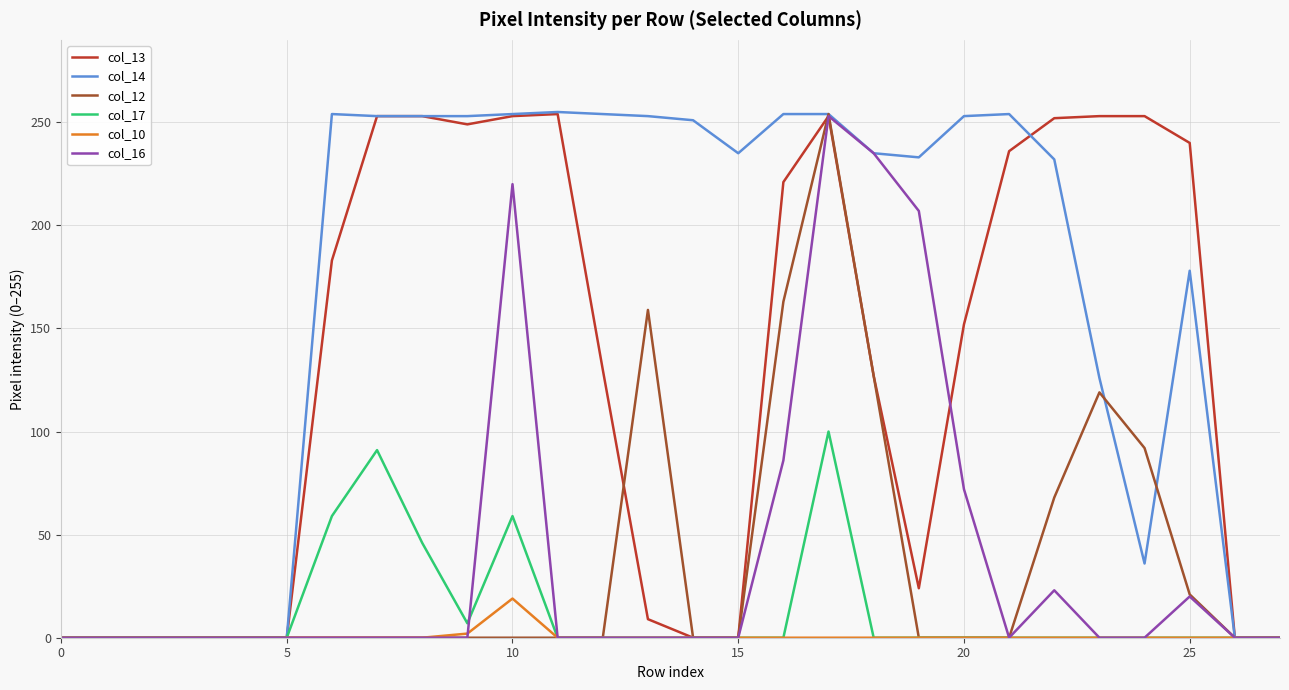

Which series has the widest spread of values?

col_14